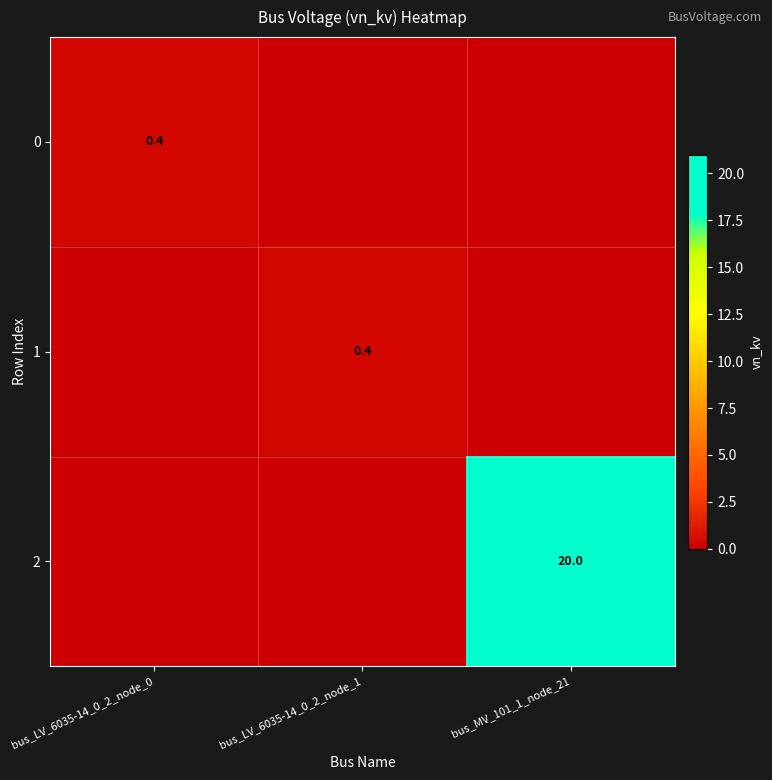

The 2 series shows 20.0 at bus_MV_101_1_node_21. True or false?

True